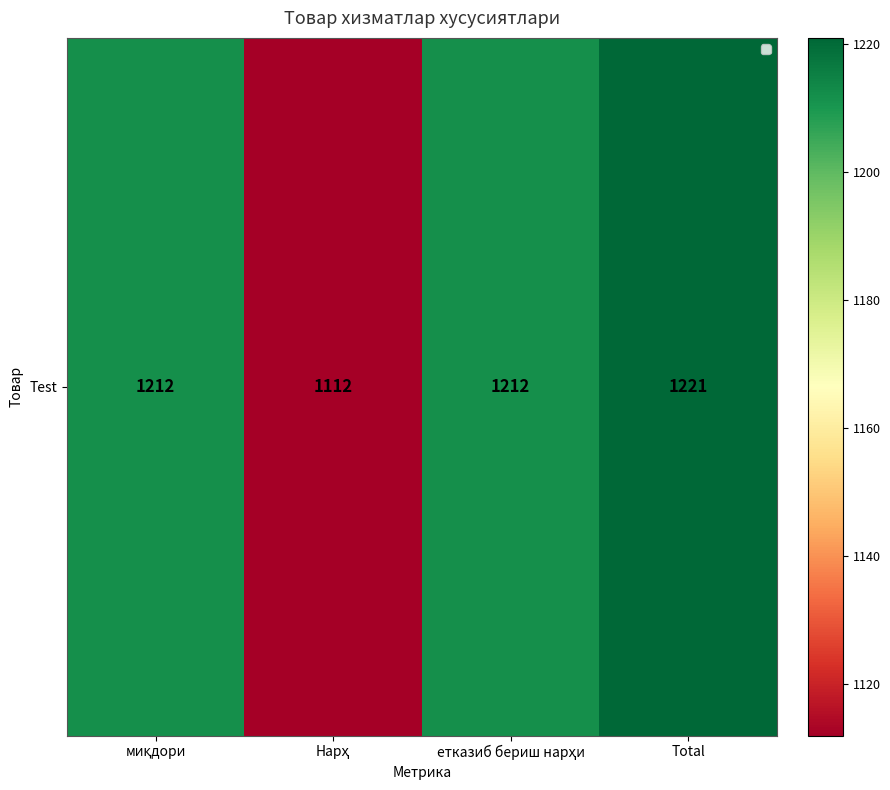

What is the difference between the maximum and second lowest values?

9